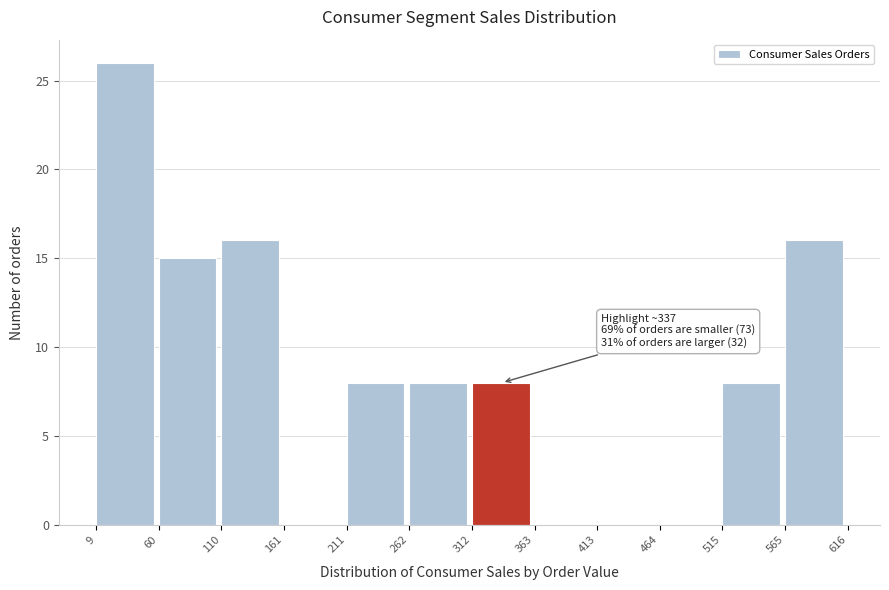

Over which range of the x-axis is the bar tallest?

9 to 60